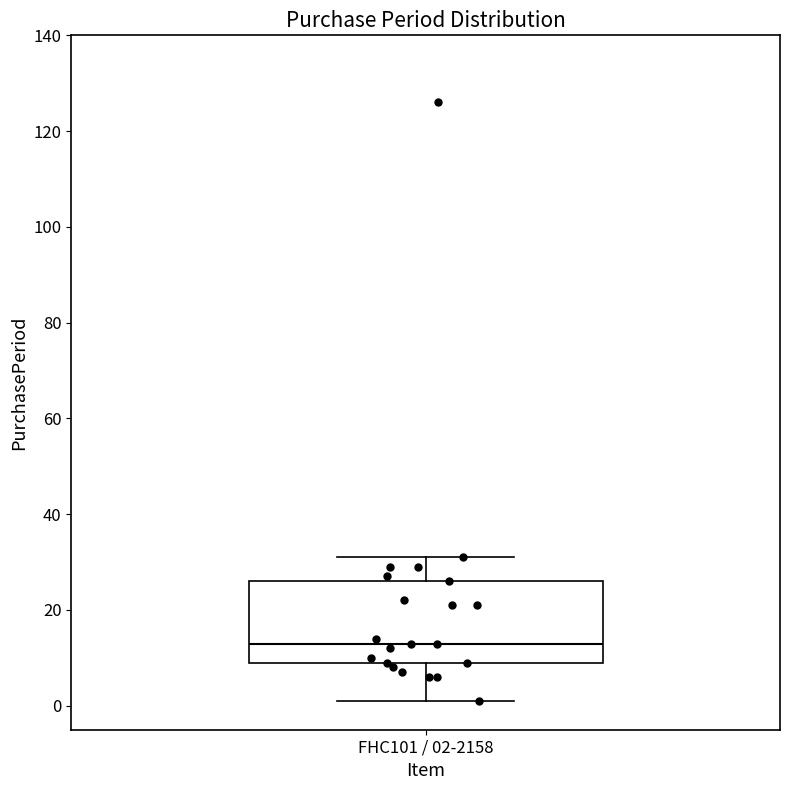

Where does the lower whisker of the box for FHC101 / 02-2158 end on the y-axis? The values are not printed on the chart, so give them approximately, as read against the axis.

2